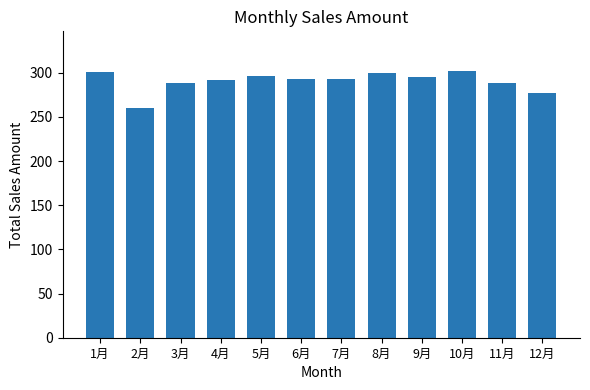

Approximately how many times larger is the value at 10月 compared to 1月?

1.0